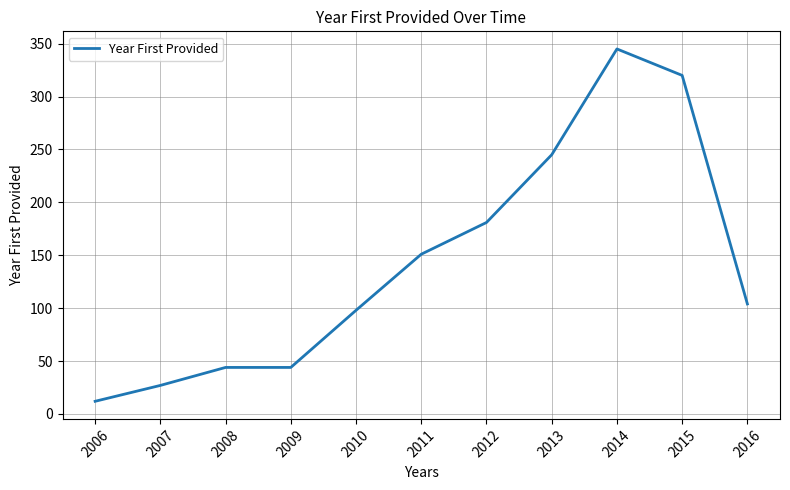

Read the value at 2015, to the nearest 10.

320